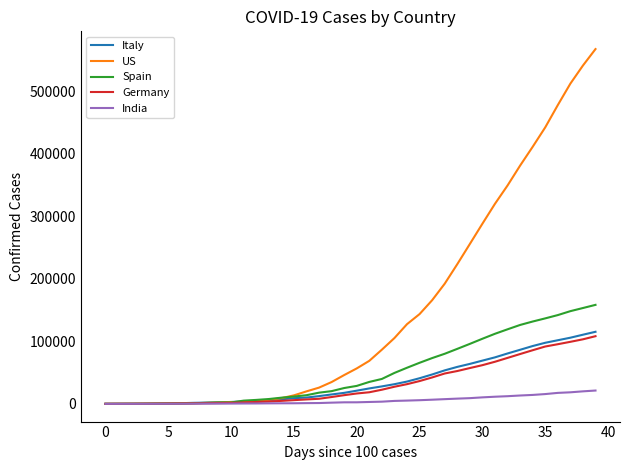

Which series has the widest spread of values?

US